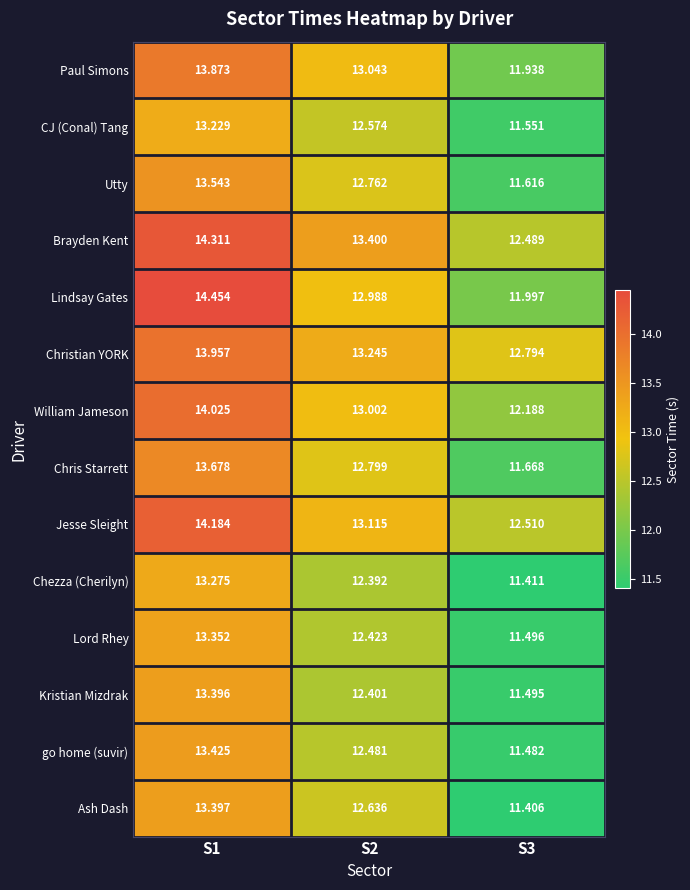

Which series has the largest total across all categories?

Brayden Kent